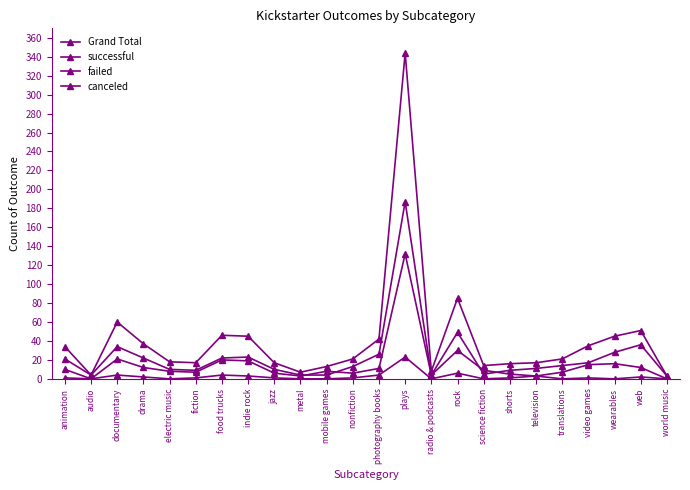

What is the value of the successful point at the 14th from the left?

187